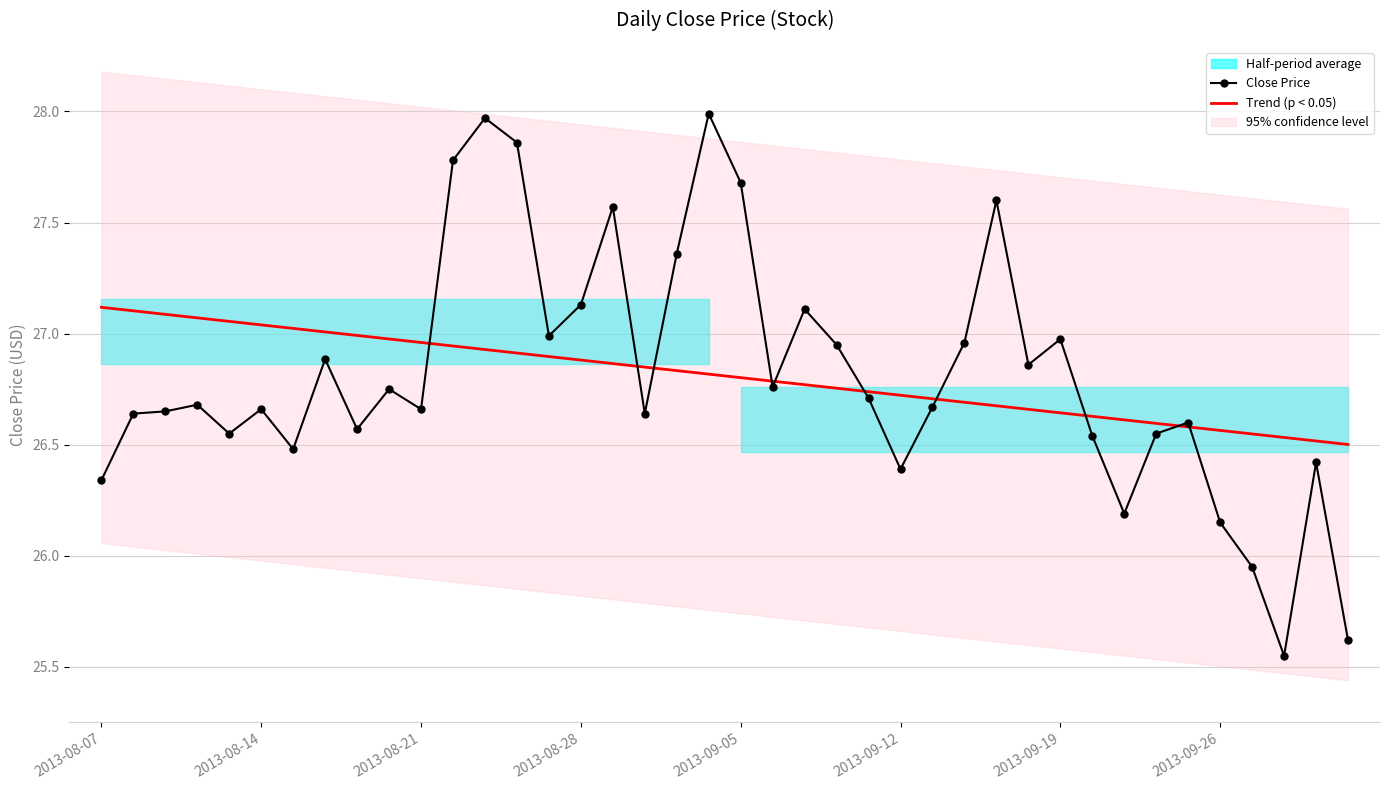

What is the approximate value of Close Price at 28?

27.6